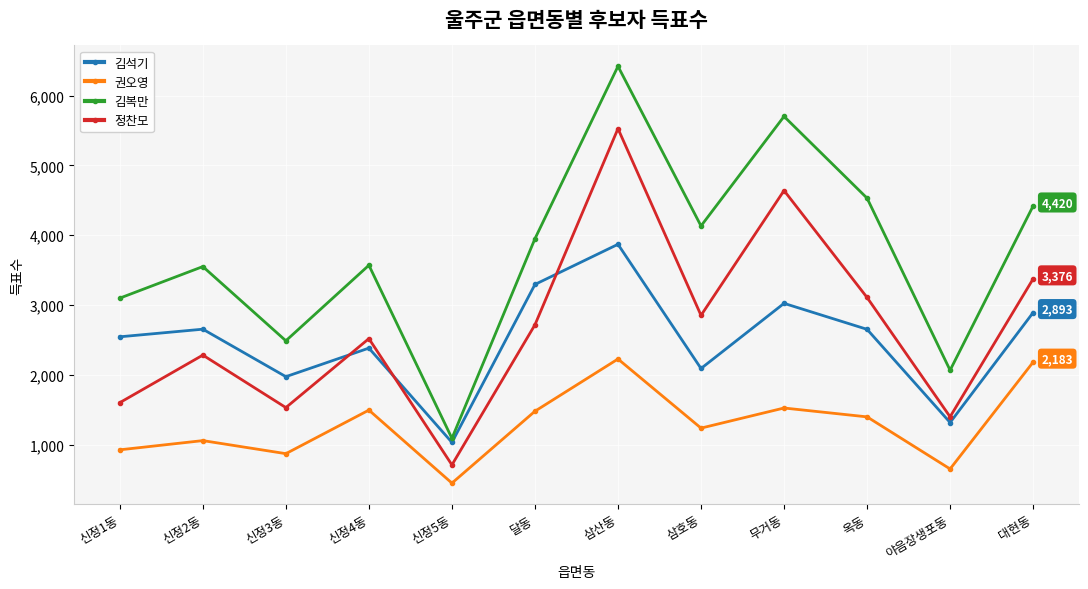

What is the label of the 4th point from the left?

신정4동